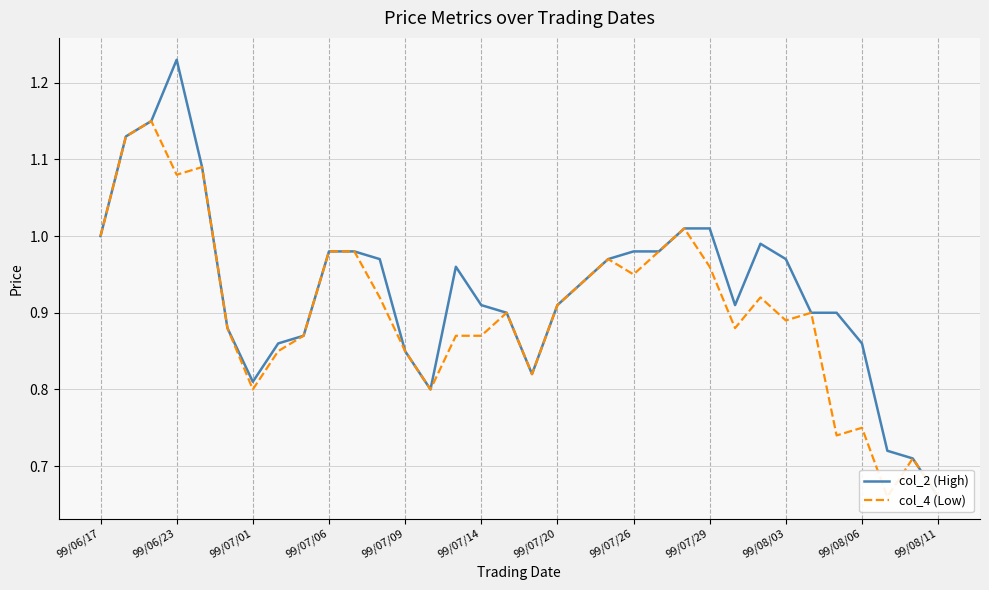

What position from the left is 20?

21